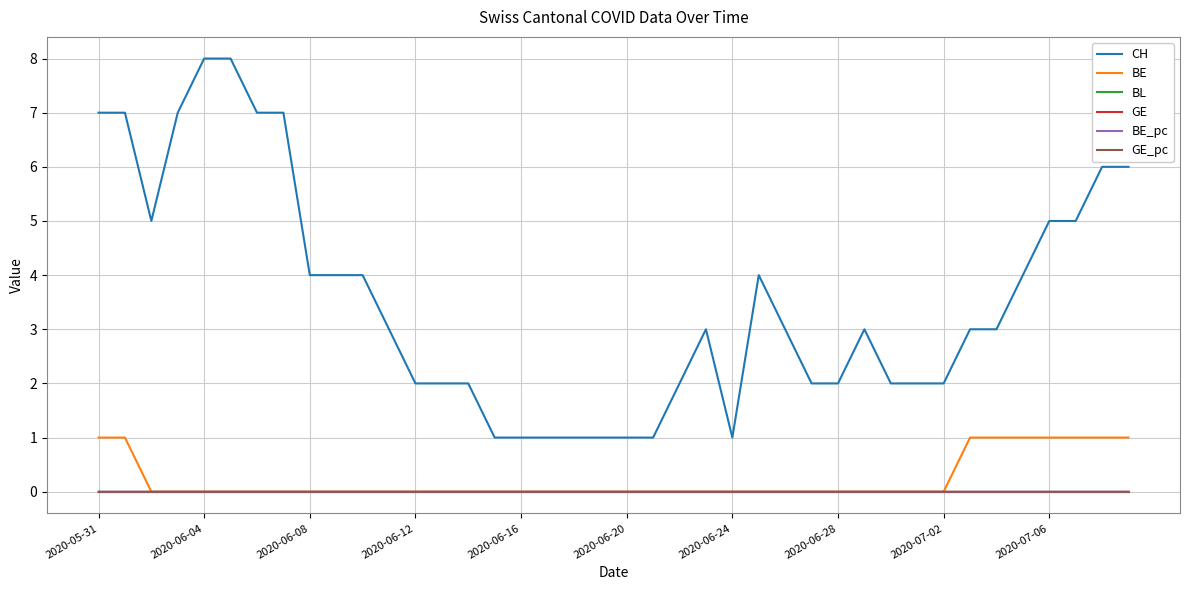

True or false: BL and BE_pc intersect in this chart.

False